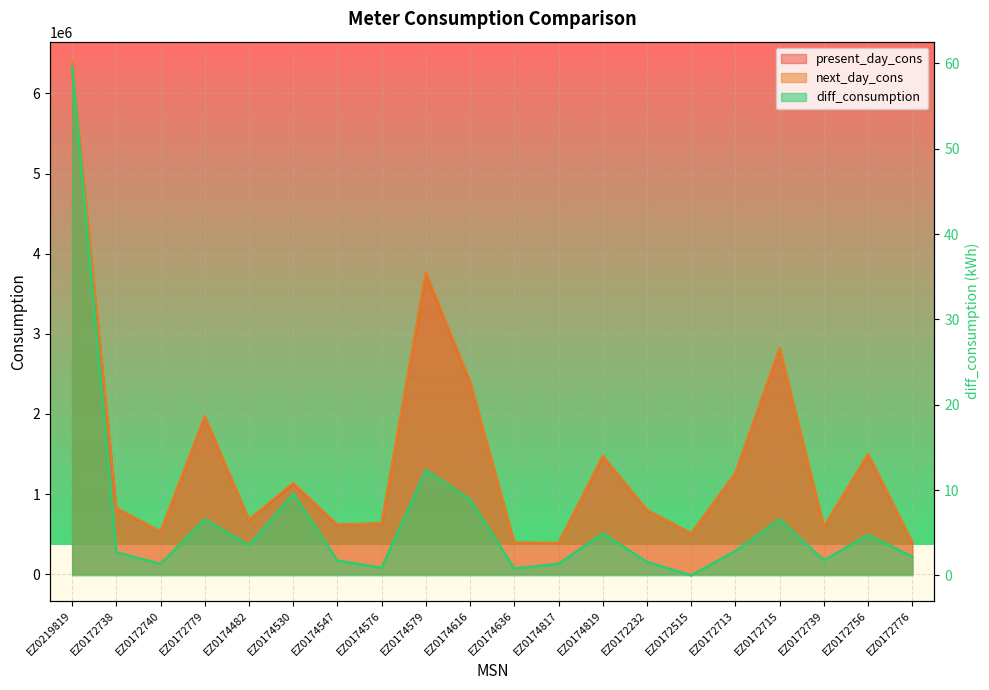

True or false: diff_consumption and present_day_cons cross at least once.

False